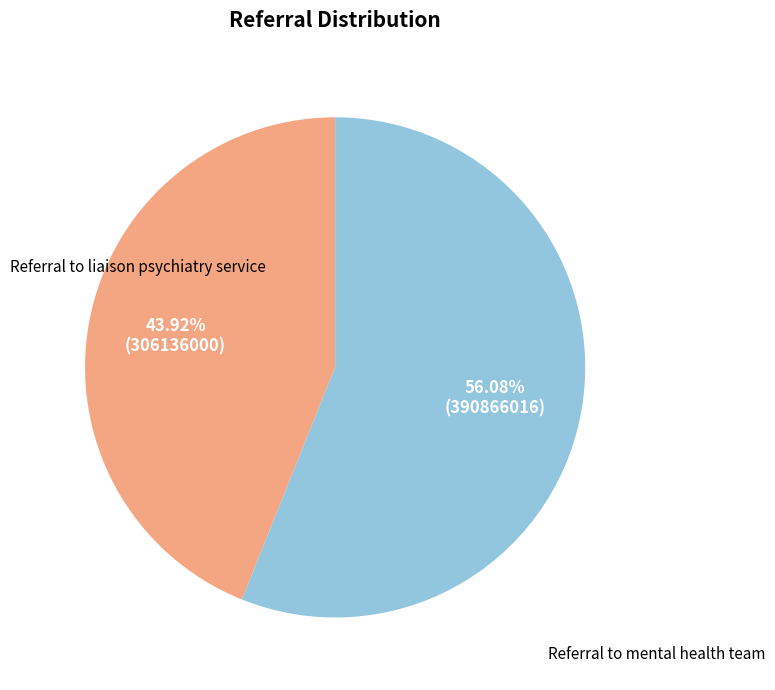

Is there a majority slice in this chart?

Yes